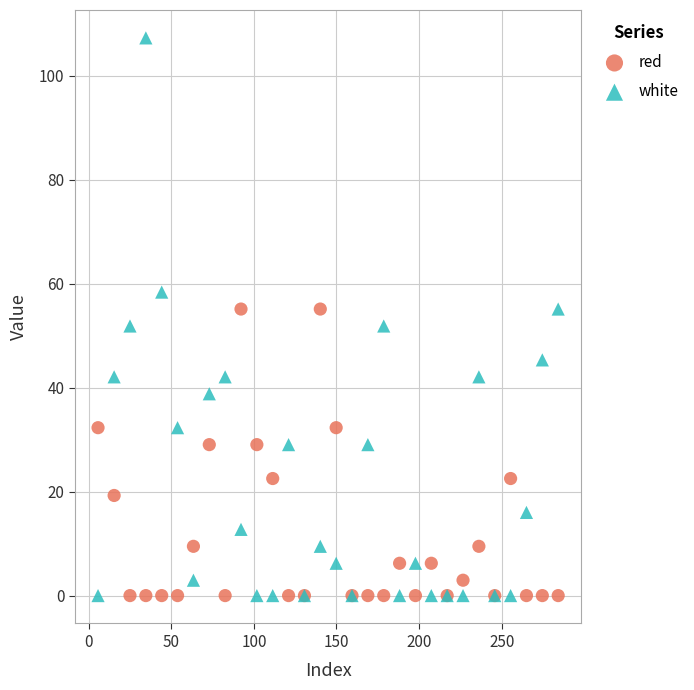

Which series contains the highest Y value?

white